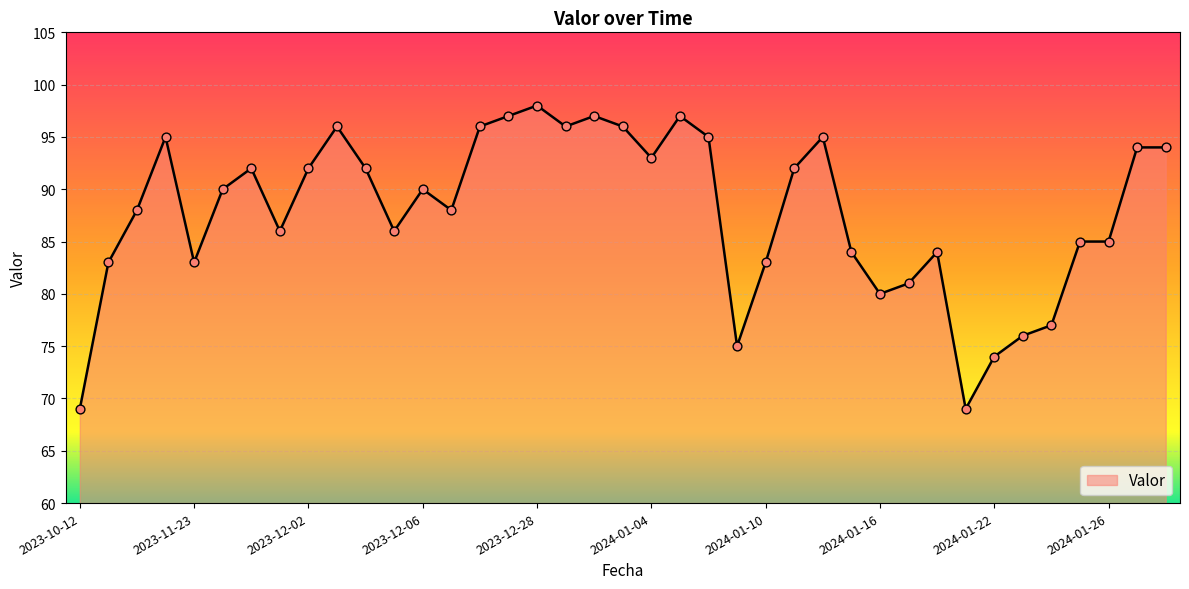

What is the difference between the maximum and minimum values?

29